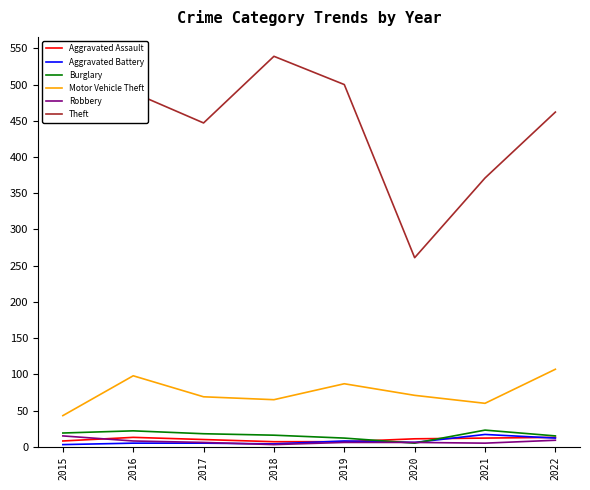

Is the value of Motor Vehicle Theft at 2021 greater than the value of Burglary at 2018?

Yes